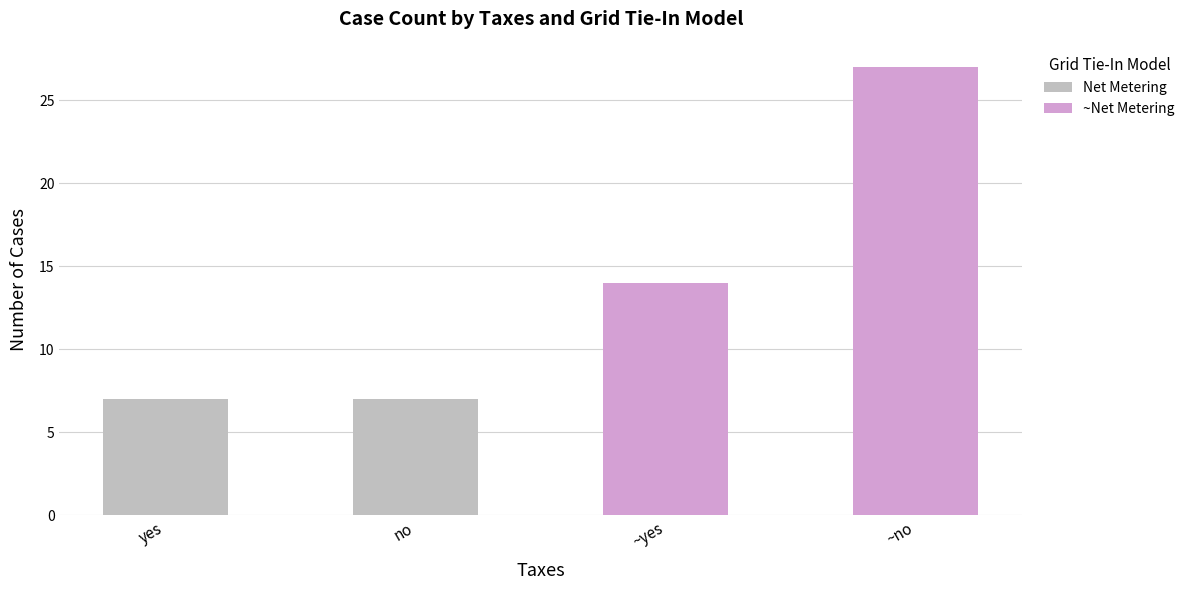

What is the total value across all series at ~no?

27